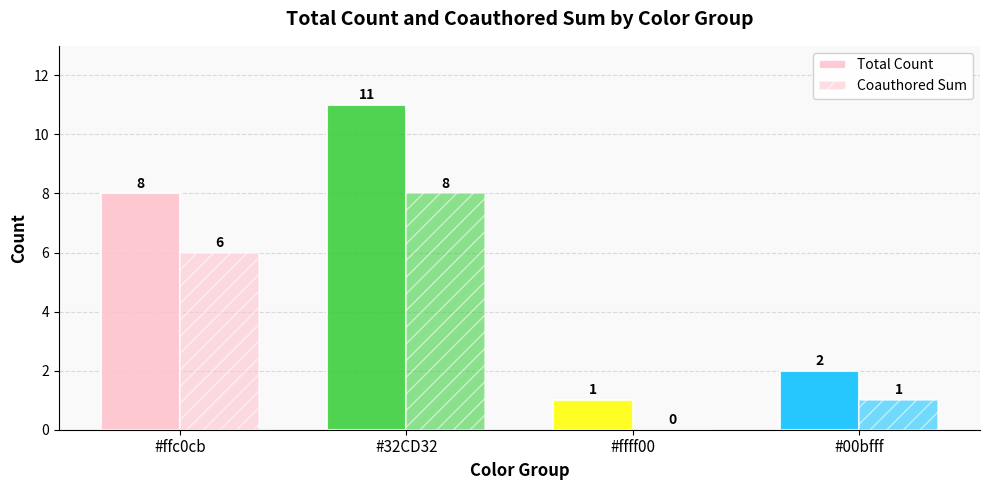

Are the bars grouped side by side (vs. stacked)?

Yes